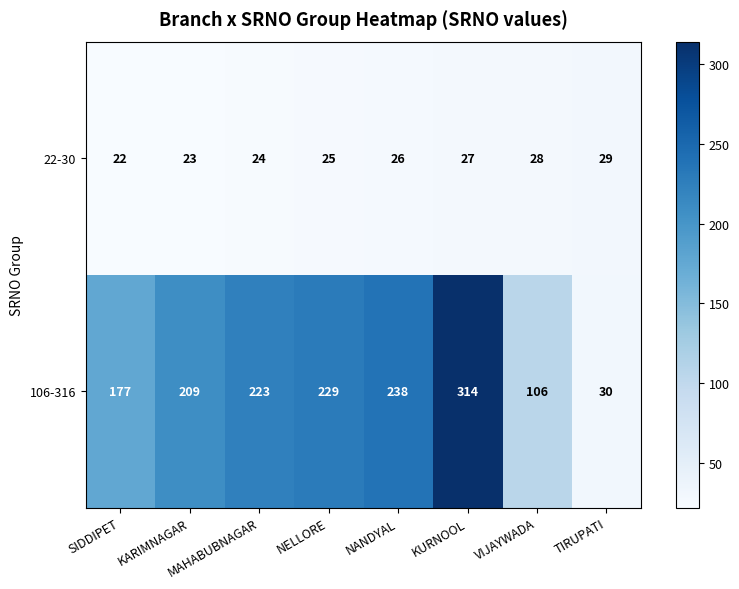

List the series in order of their peak value, lowest first.

22-30, 106-316